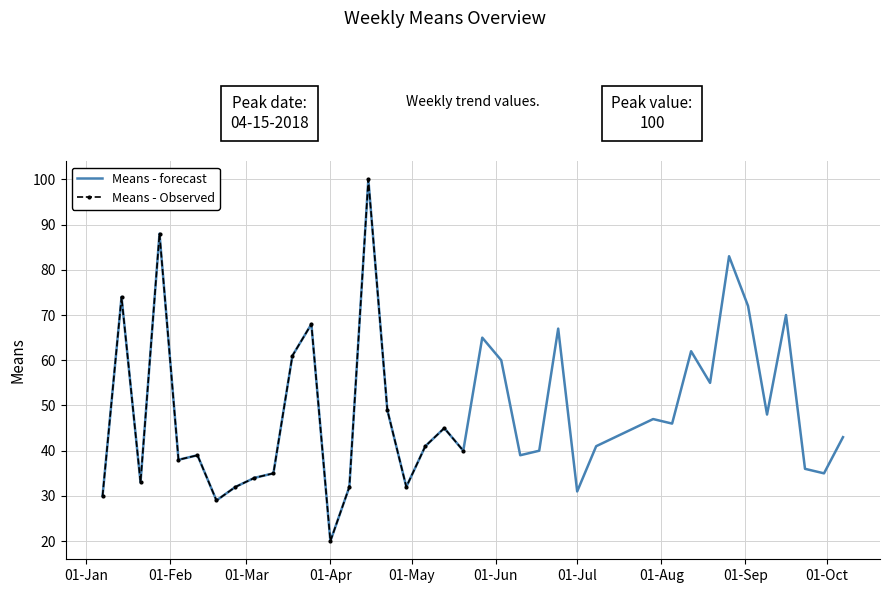

What is the average value?

49